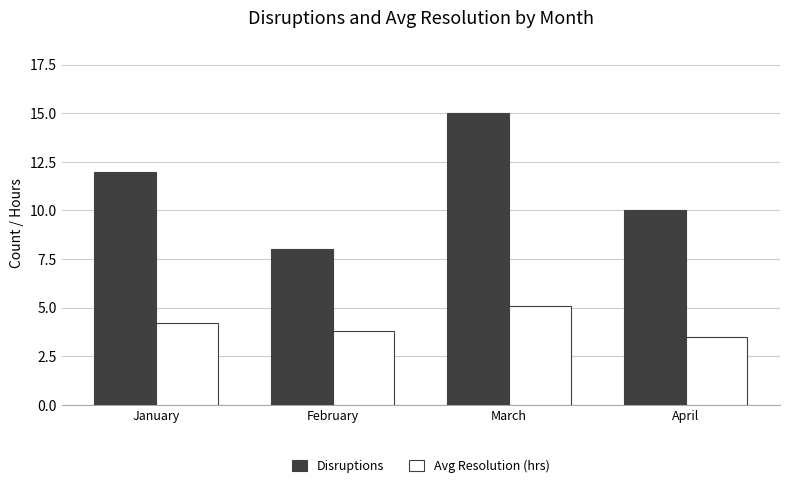

Reading left to right, list all the values displayed in this chart.

Disruptions: January=12.0	February=8.0	March=15.0	April=10.0
Avg Resolution (hrs): January=4.2	February=3.8	March=5.1	April=3.5